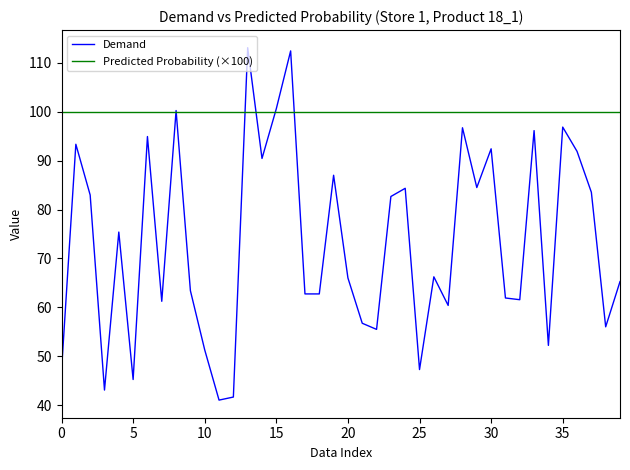

What is the difference between the maximum and minimum values in the Demand series?

72.0